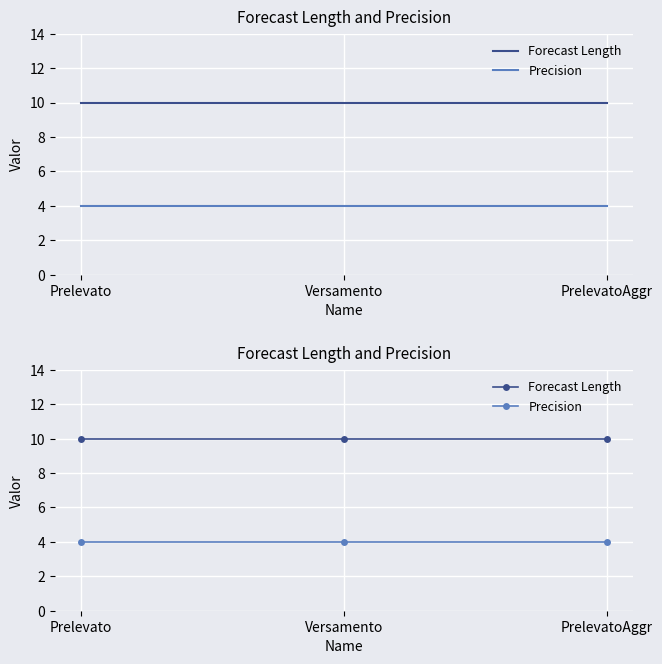

The value of Precision at Versamento is 4. True or false?

True